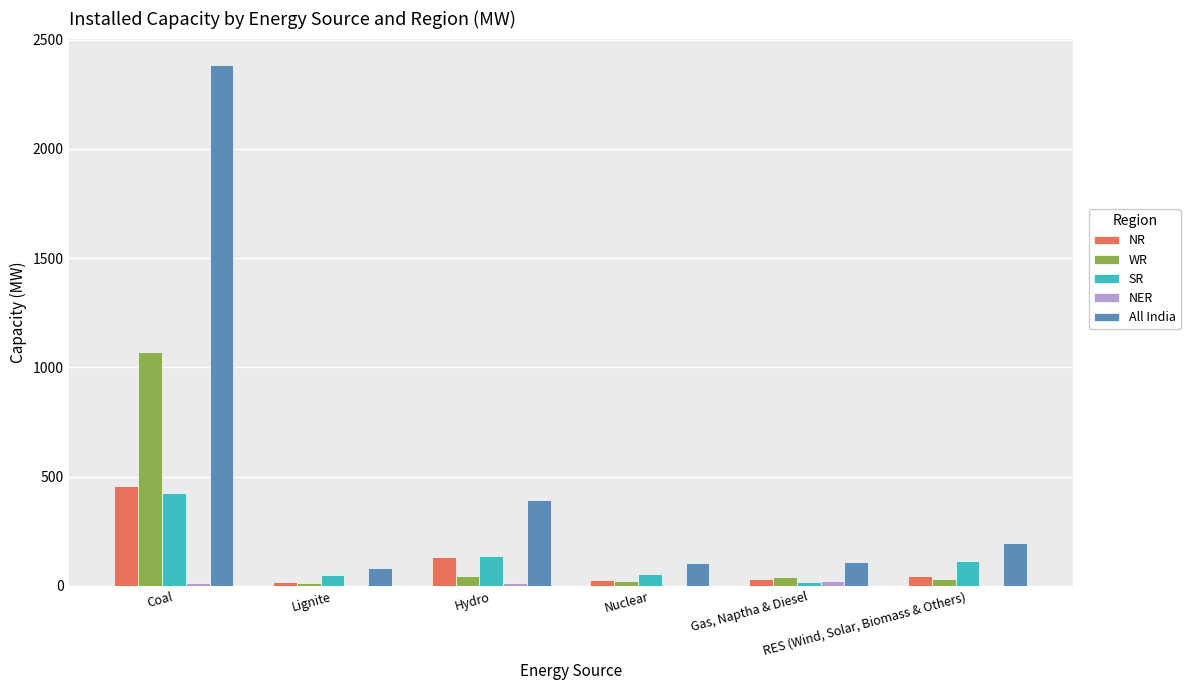

What is the sum of all SR values?

798